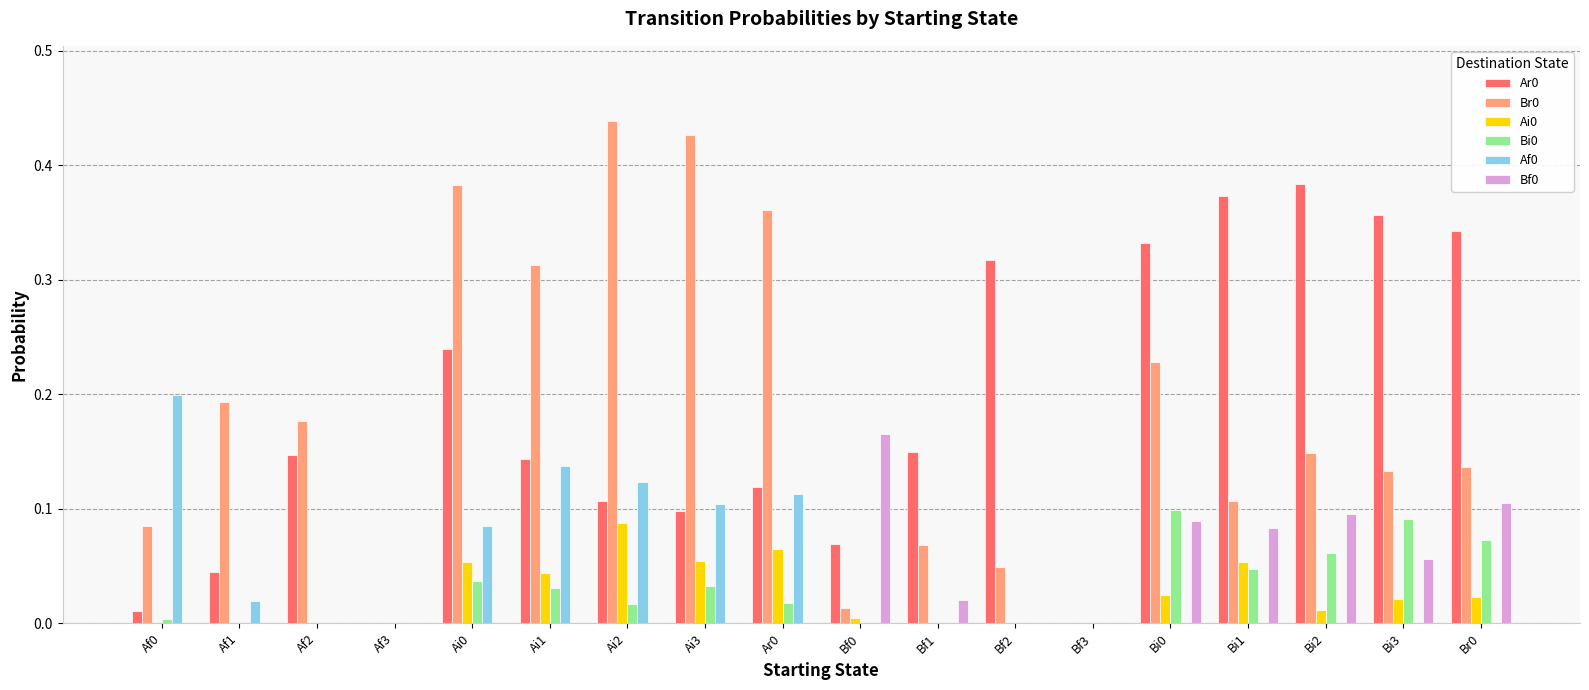

How many groups of bars are there?

18